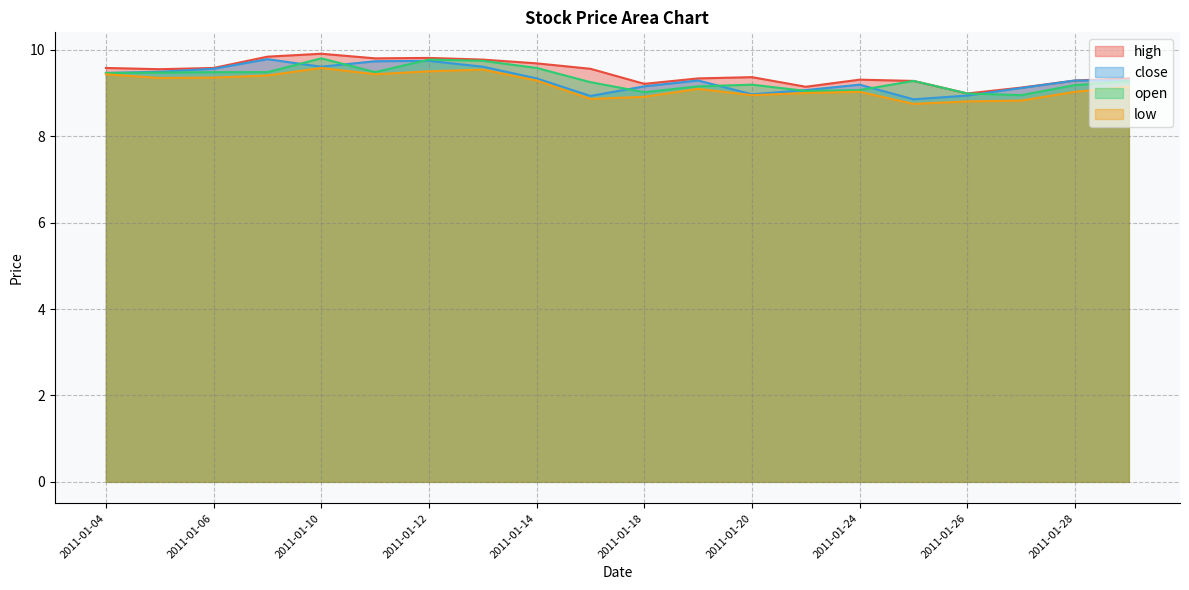

At which category does low reach its first local peak?

2011-01-10